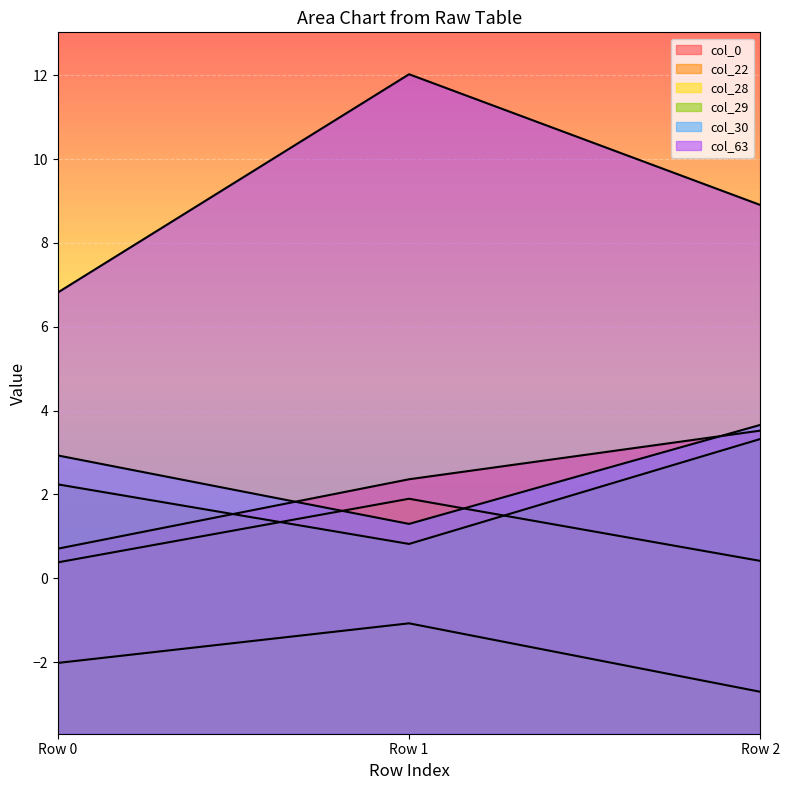

What is the value of the col_63 point at the 2nd from the left?

12.0